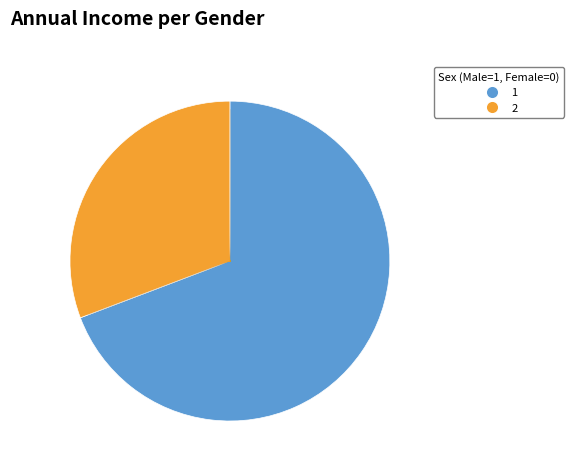

Is there any slice that represents more than half of the pie?

Yes